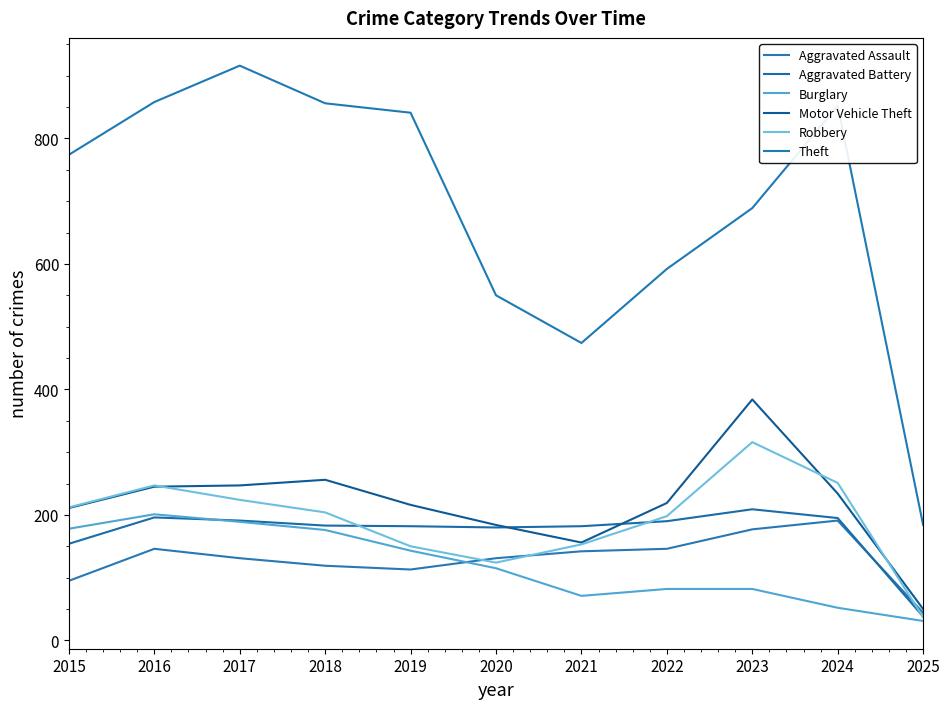

What is the sum of all Aggravated Battery values?

1900